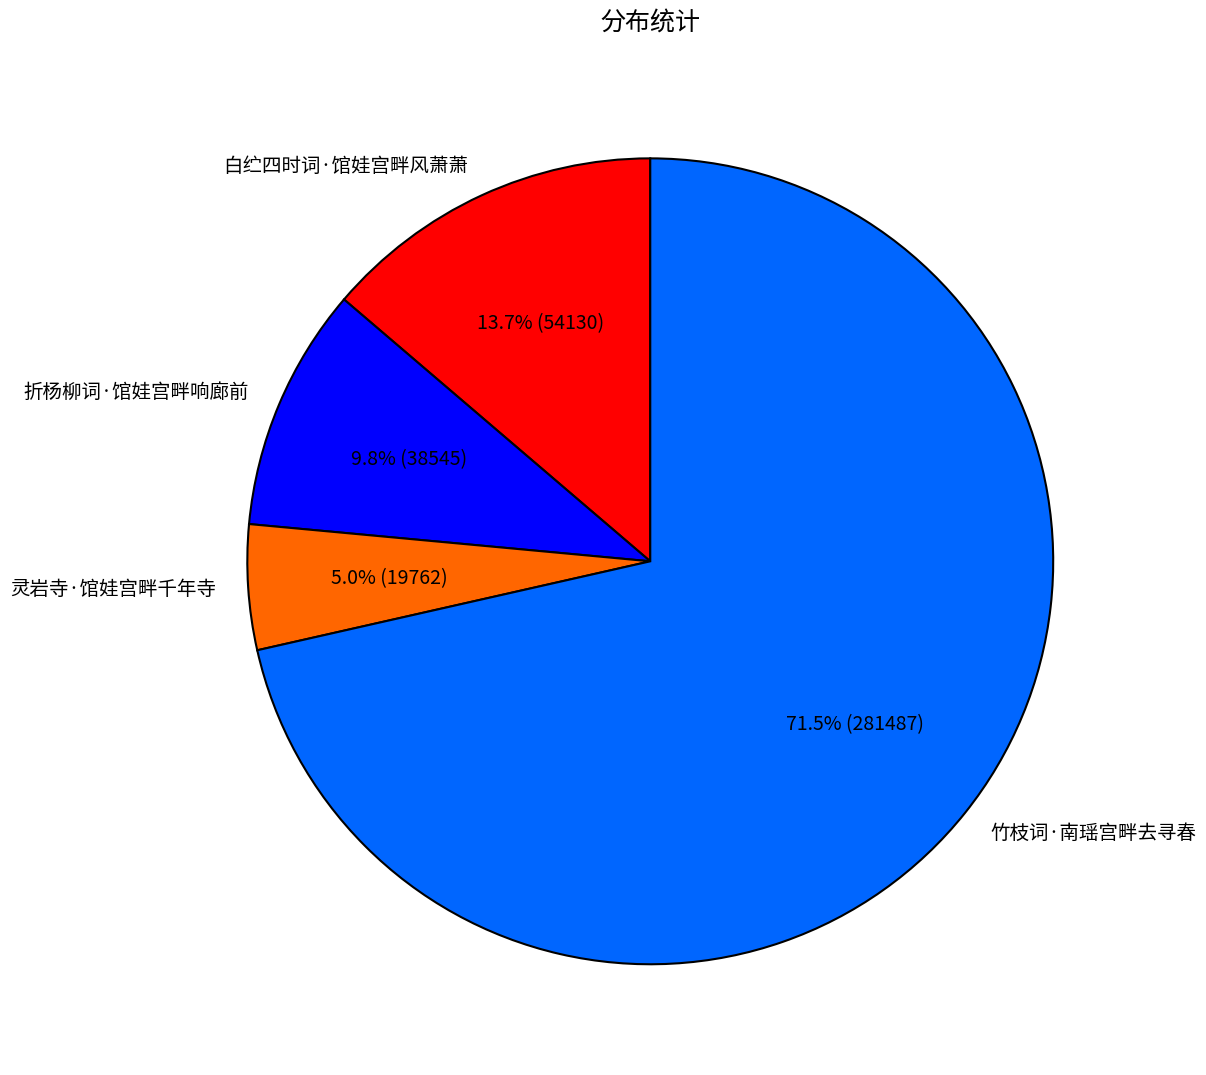

To the nearest percent, what percentage of the pie is 灵岩寺·馆娃宫畔千年寺?

5%